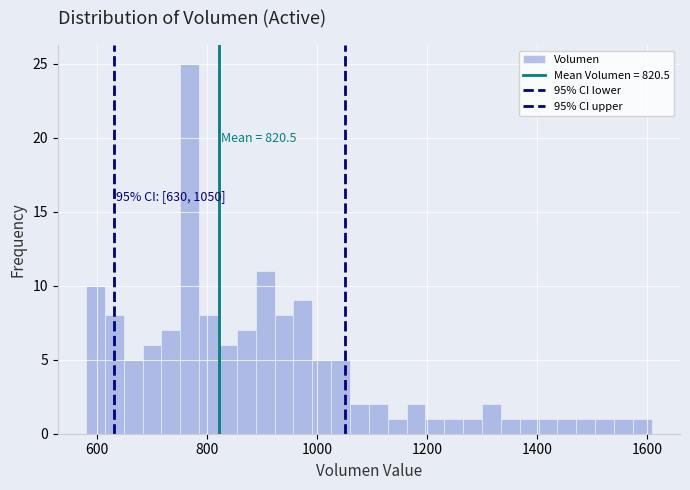

Around what value on the x-axis is the tallest bar? Give the approximate position of its centre, as read against the axis.

760